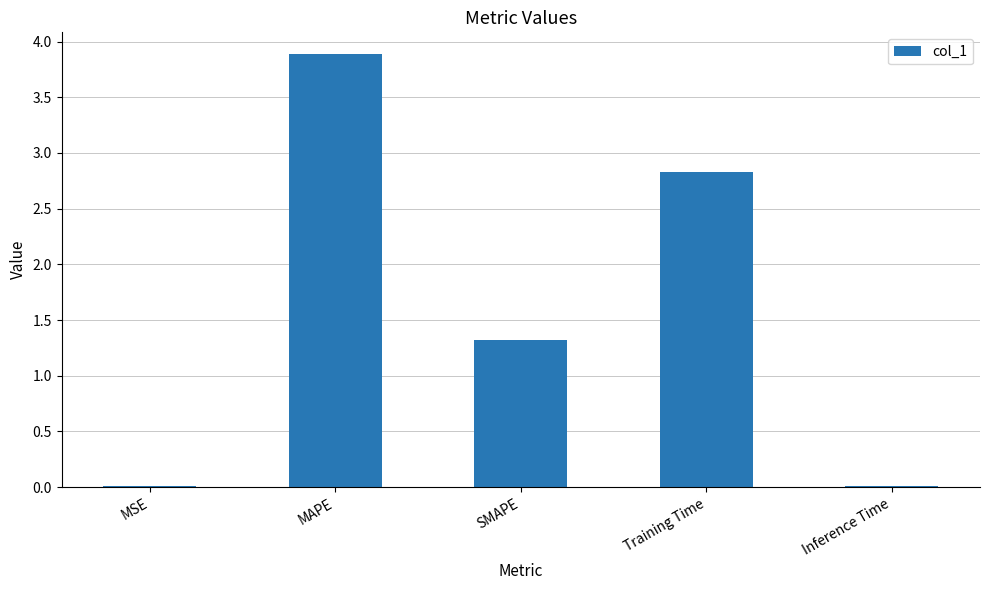

What is the sum of all values?

8.1